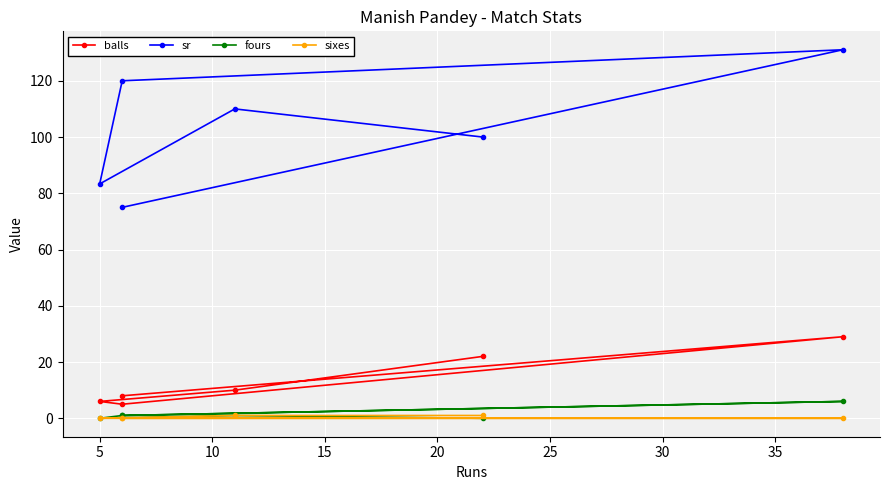

How many data points does each series have?

6